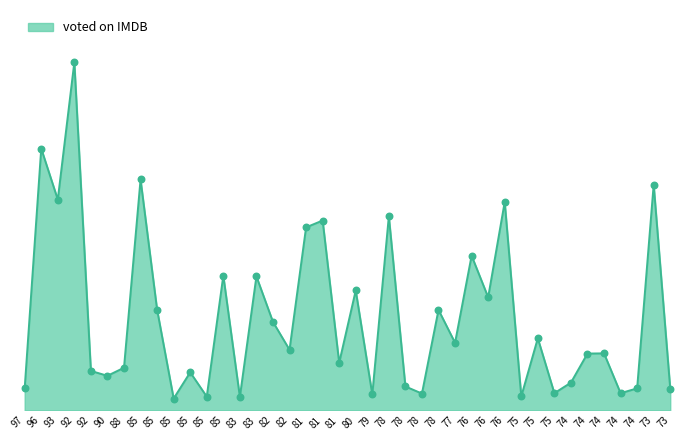

Approximately how many times larger is the value at 81 compared to 92?

0.1